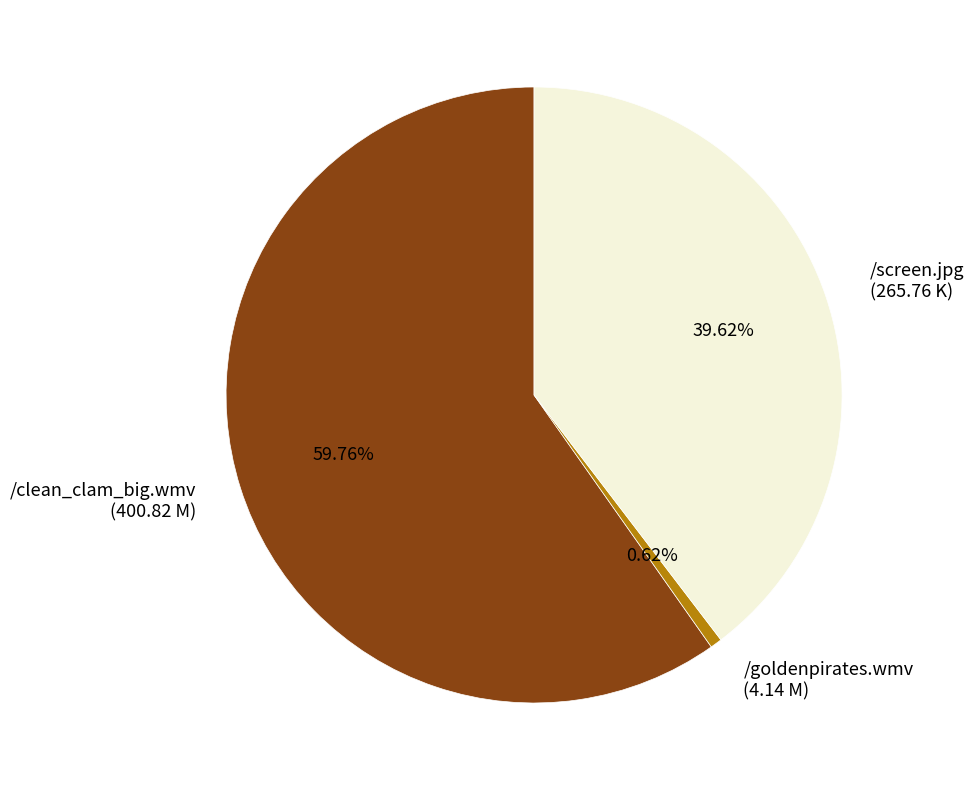

Rank the categories by value from lowest to highest.

/goldenpirates.wmv, /screen.jpg, /clean_clam_big.wmv